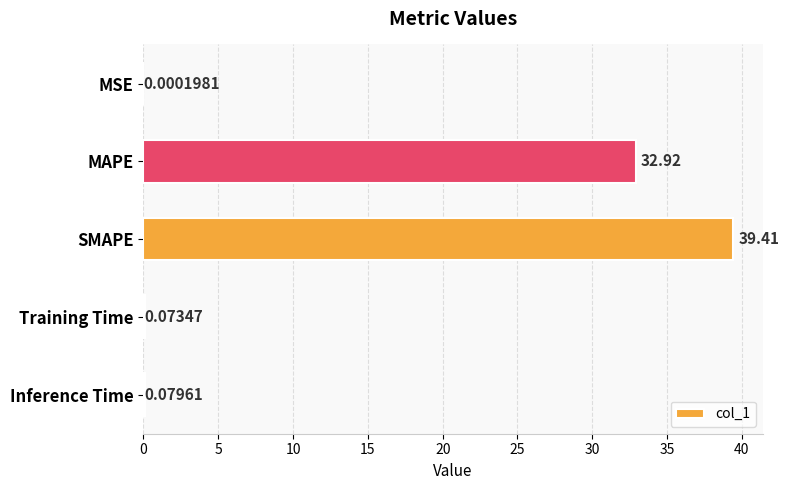

At which category does the chart reach its peak across all series?

SMAPE